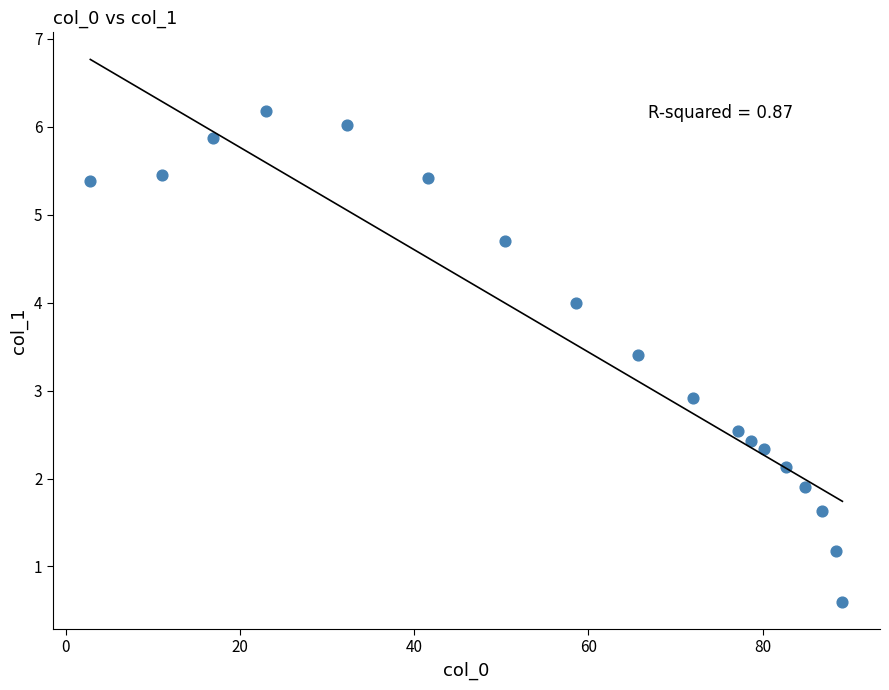

What is the range of Y values (max minus min)?

5.6